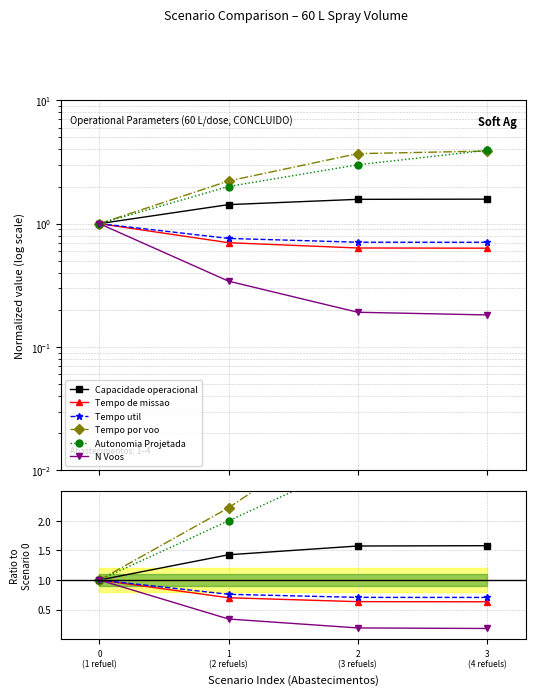

List the series in order of their peak value, highest first.

Autonomia Projetada, Tempo por voo, Capacidade operacional, Tempo de missao, Tempo util, N Voos